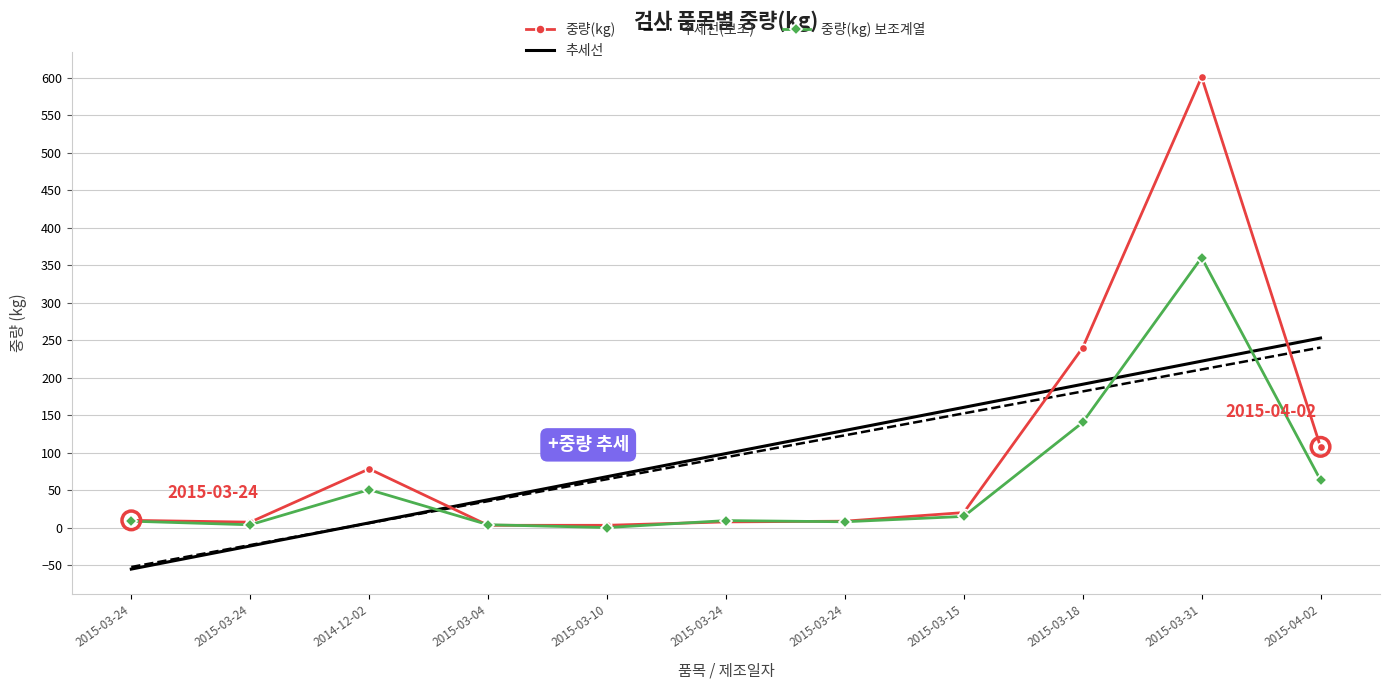

What are all the series names shown in the legend?

중량(kg), 추세선, 추세선(보조), 중량(kg) 보조계열